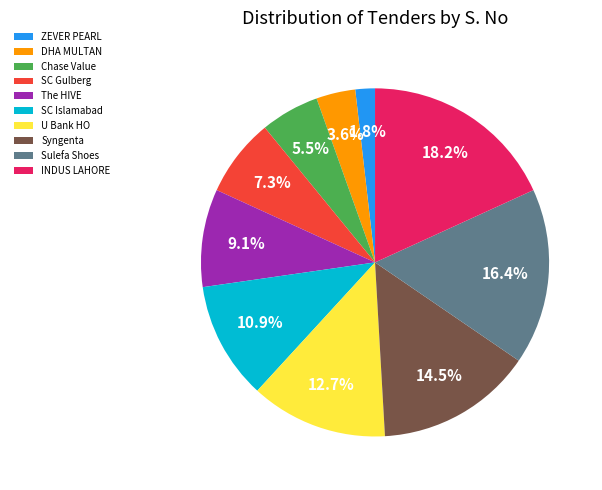

Rank the categories by value from lowest to highest.

ZEVER PEARL, DHA MULTAN, Chase Value, SC Gulberg, The HIVE, SC Islamabad, U Bank HO, Syngenta, Sulefa Shoes, INDUS LAHORE